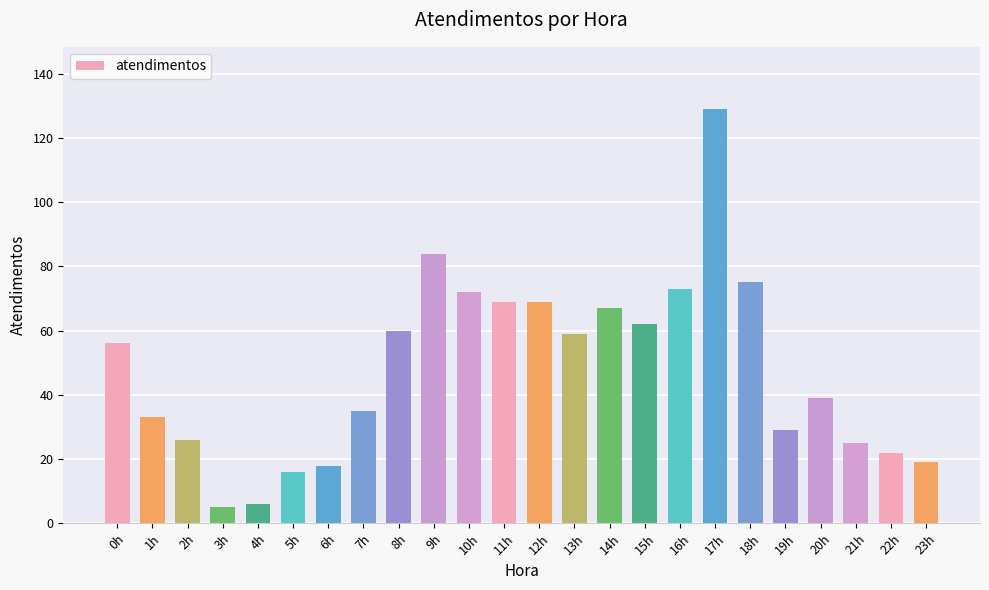

What is the value of the 3rd bar from the left?

26